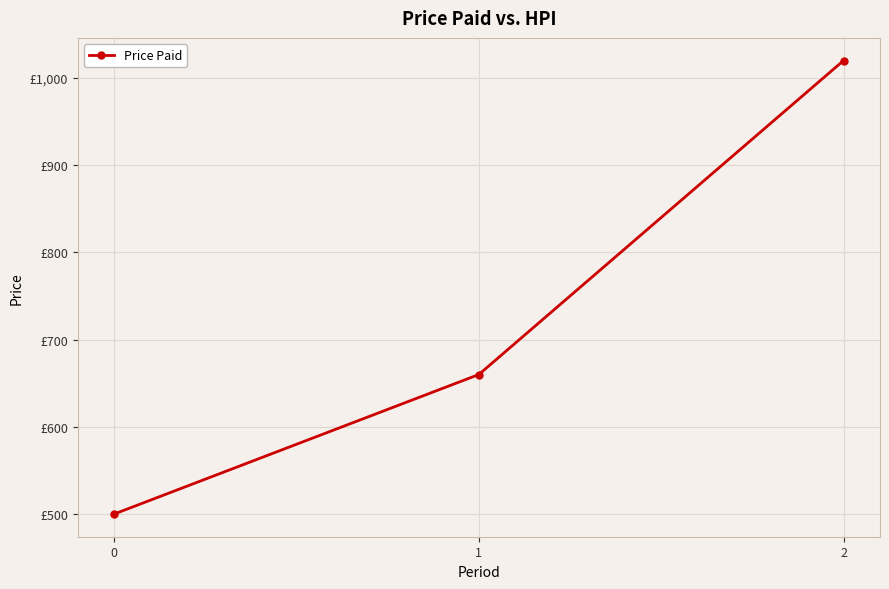

List the labels in order of value, smallest first.

0, 1, 2